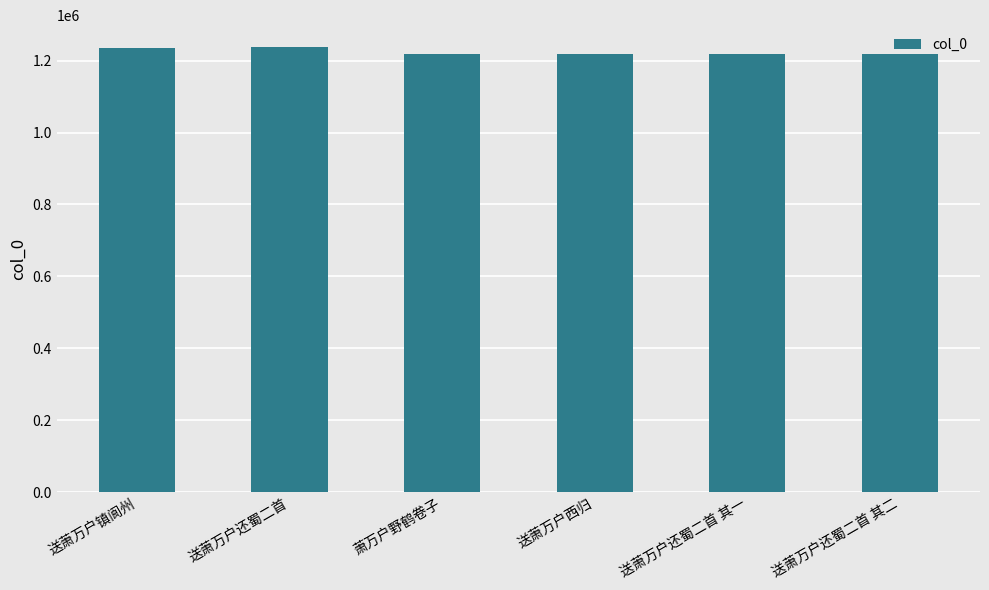

At which label does the data first exceed 1219409?

送萧万户镇阆州